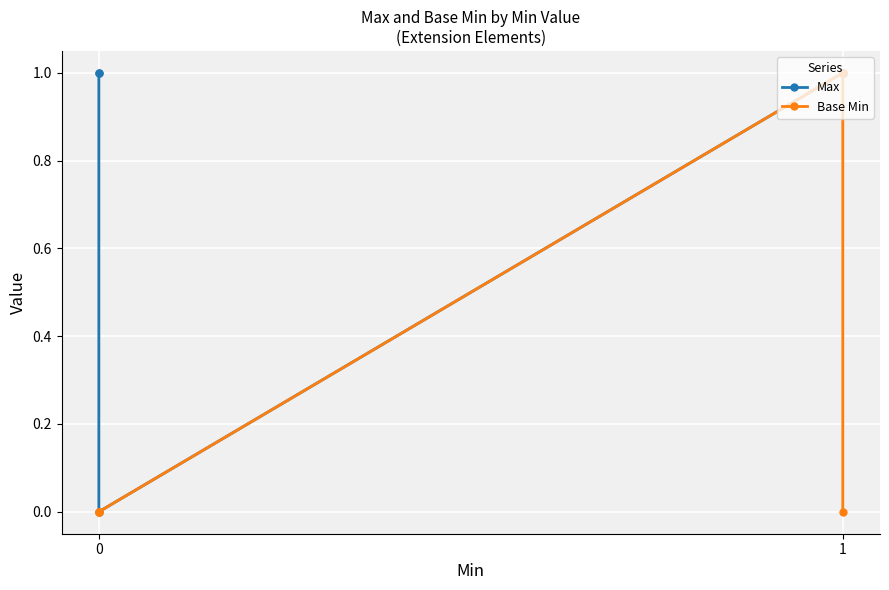

What is the total value across all series at 0?

1